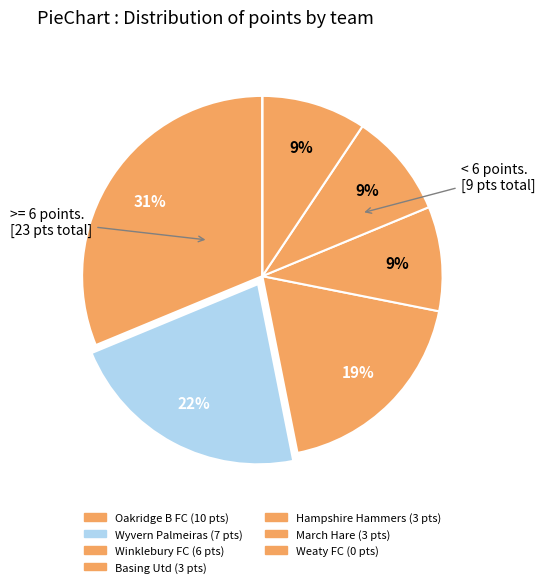

Which has a higher value, Hampshire Hammers or Basing Utd?

Hampshire Hammers